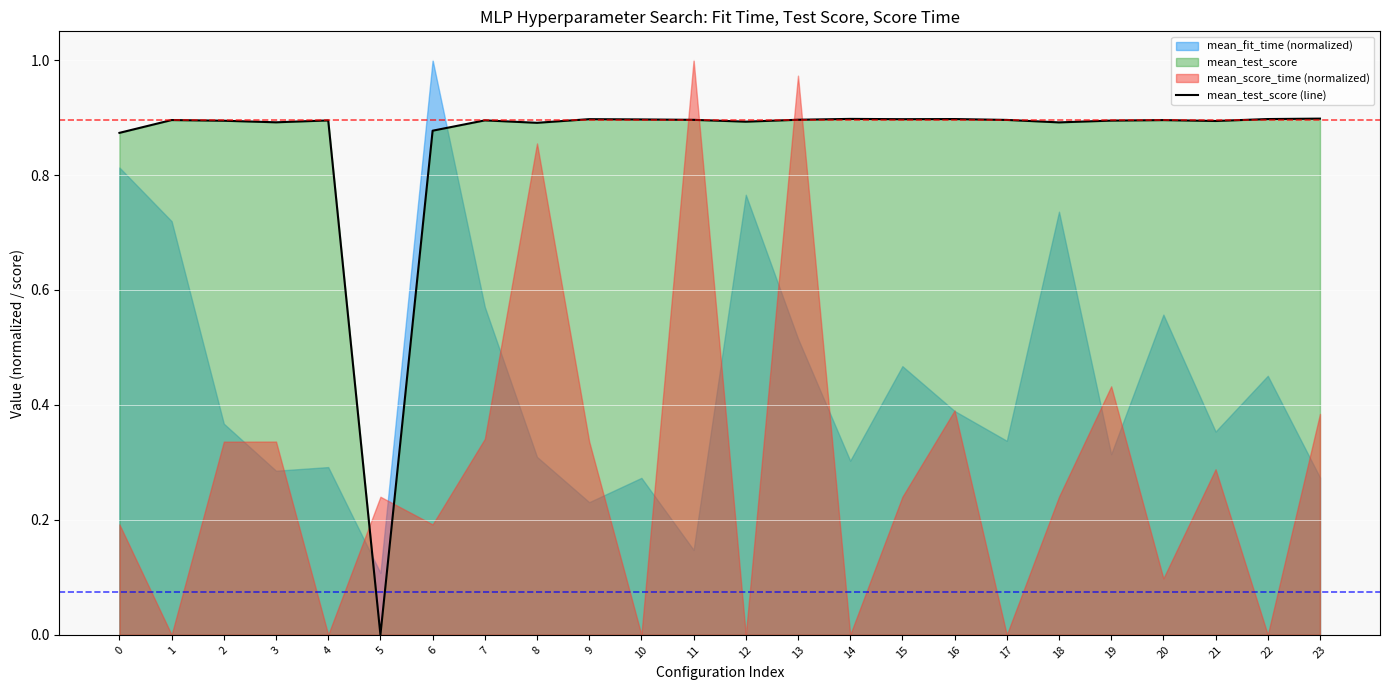

Does the chart display data point markers on the line(s)?

No